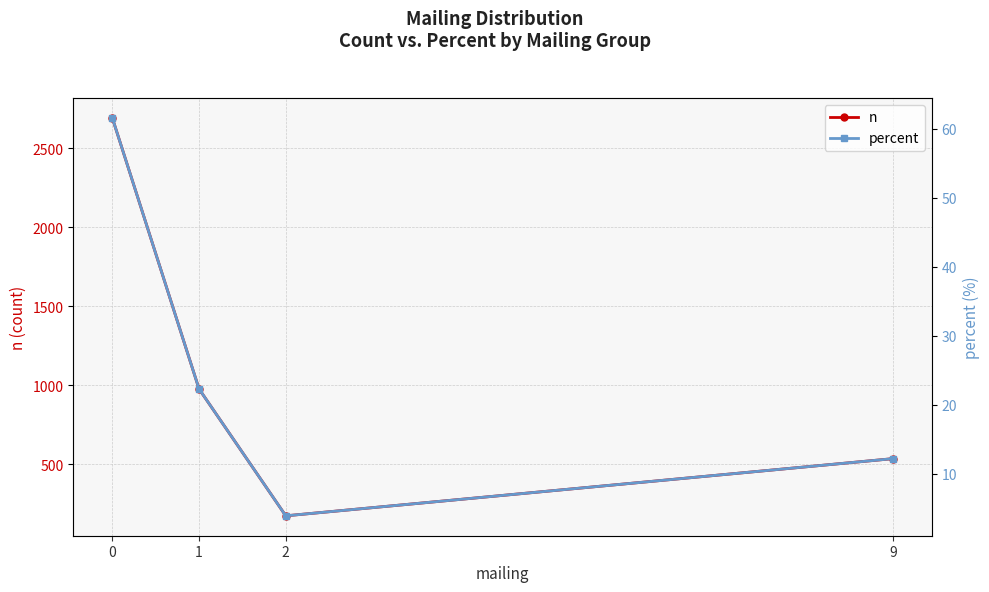

True or false: n has a value of 266.5 at 2.

False